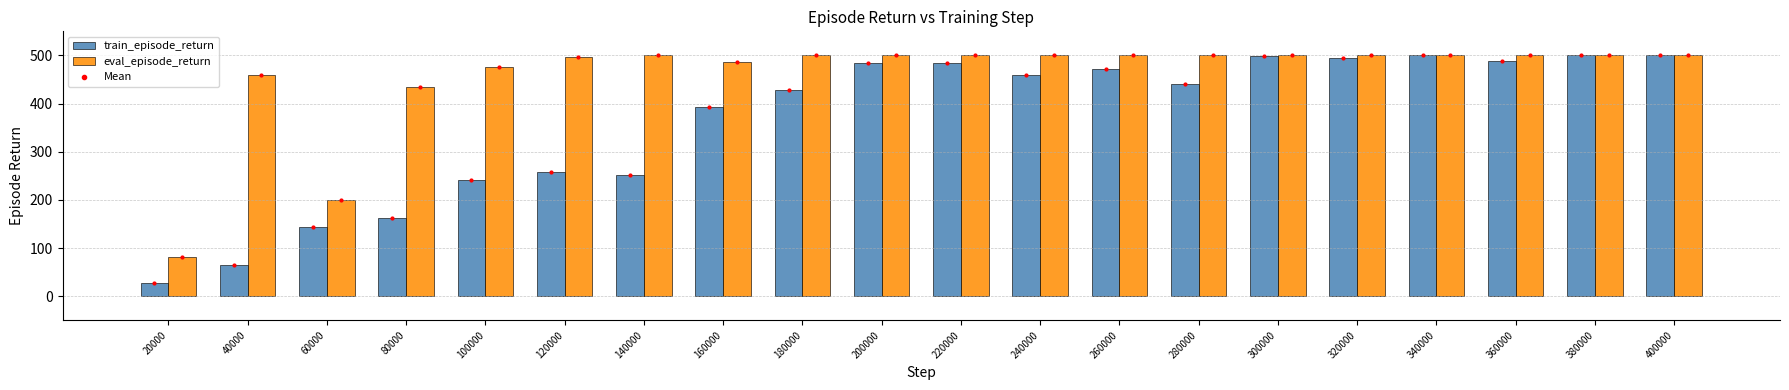

True or false: train_episode_return has a value of 495.4 at 320000.

True